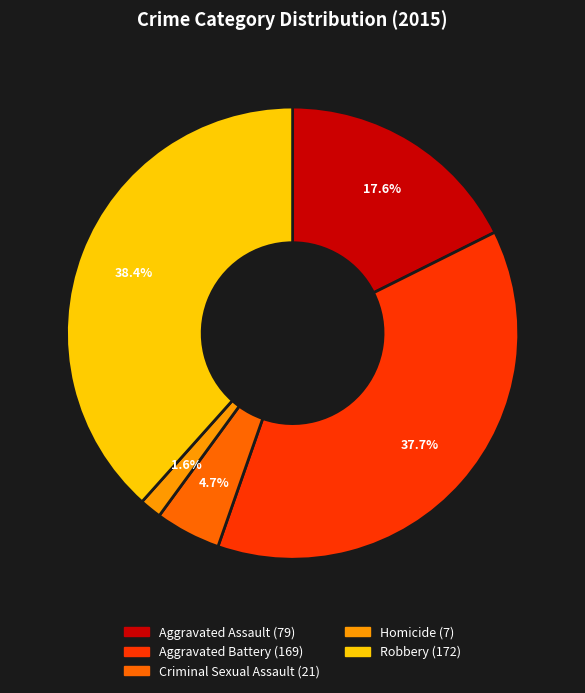

To the nearest percent, what percentage of the pie is Criminal Sexual Assault?

5%